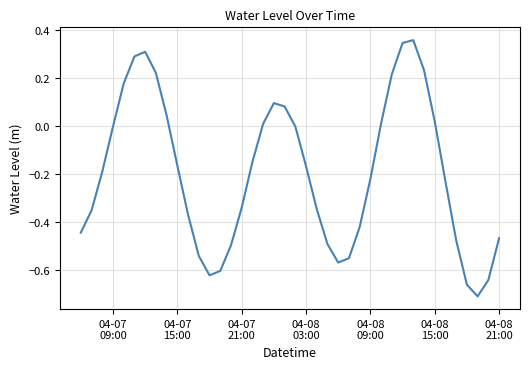

What is the difference between the maximum and minimum values?

1.1